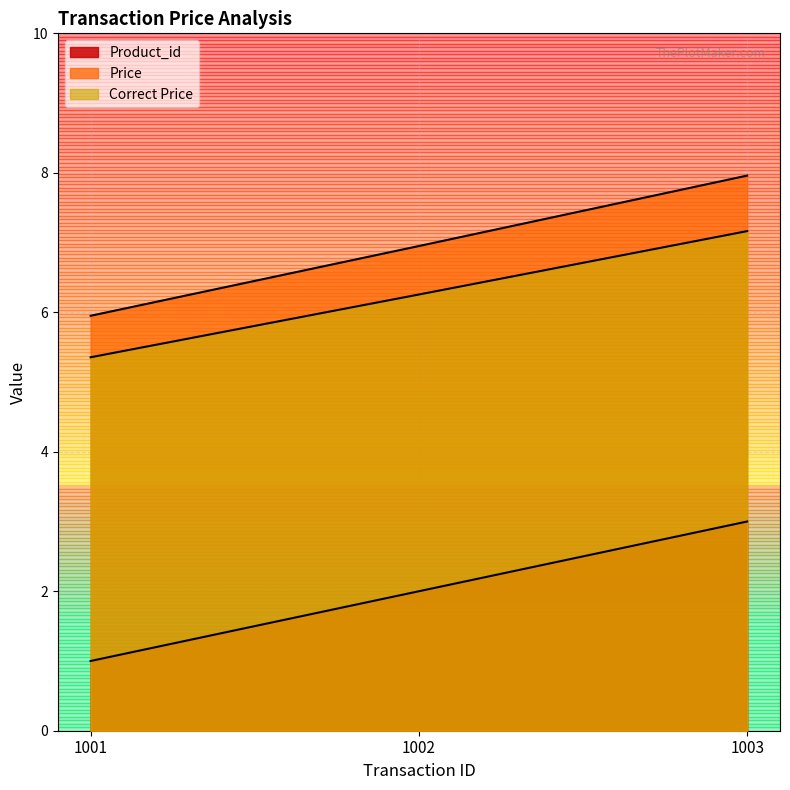

What is the difference between the Correct Price values at 1002 and 1001?

0.9